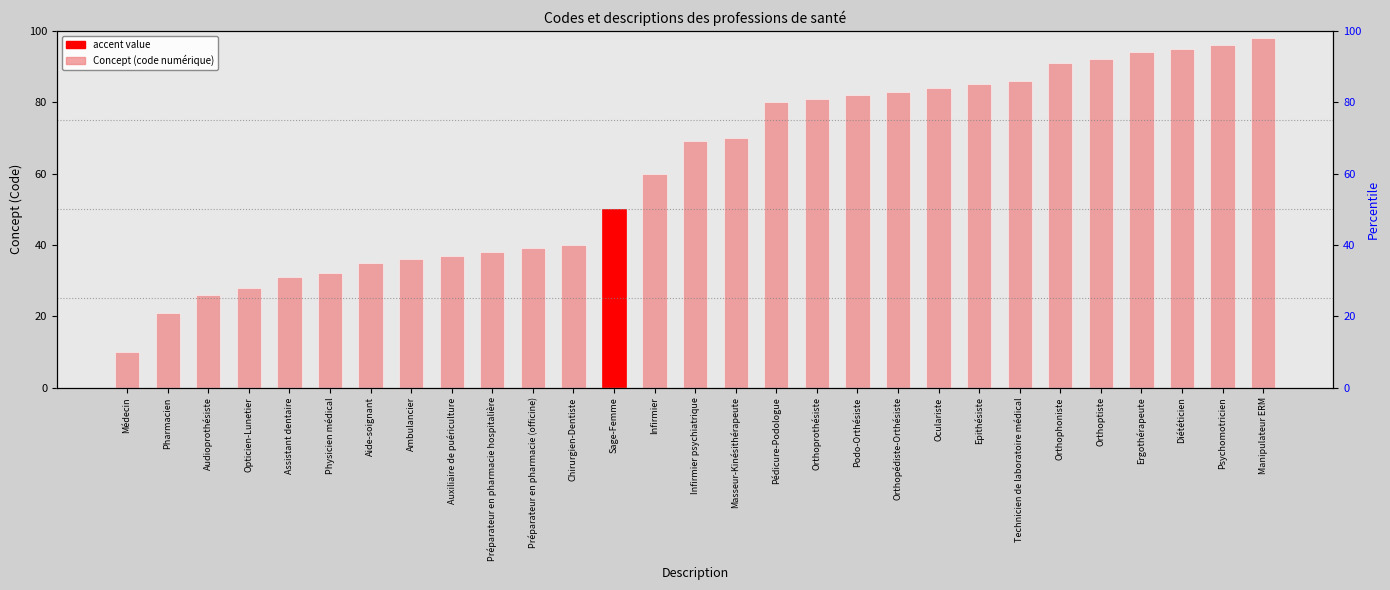

Between Diététicien and Opticien-Lunetier, which is larger?

Diététicien